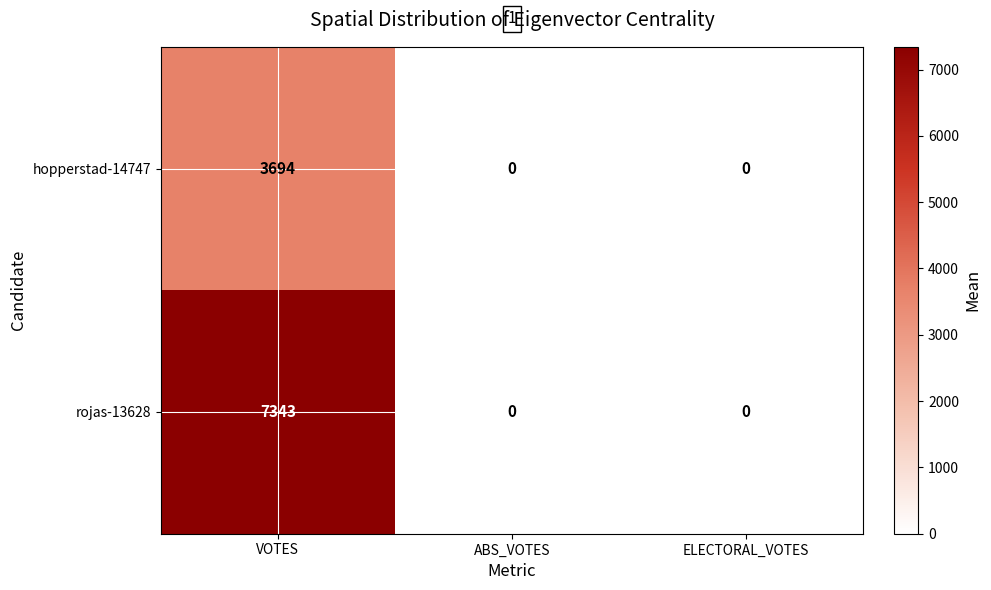

At which category is the sum across all series the highest?

VOTES